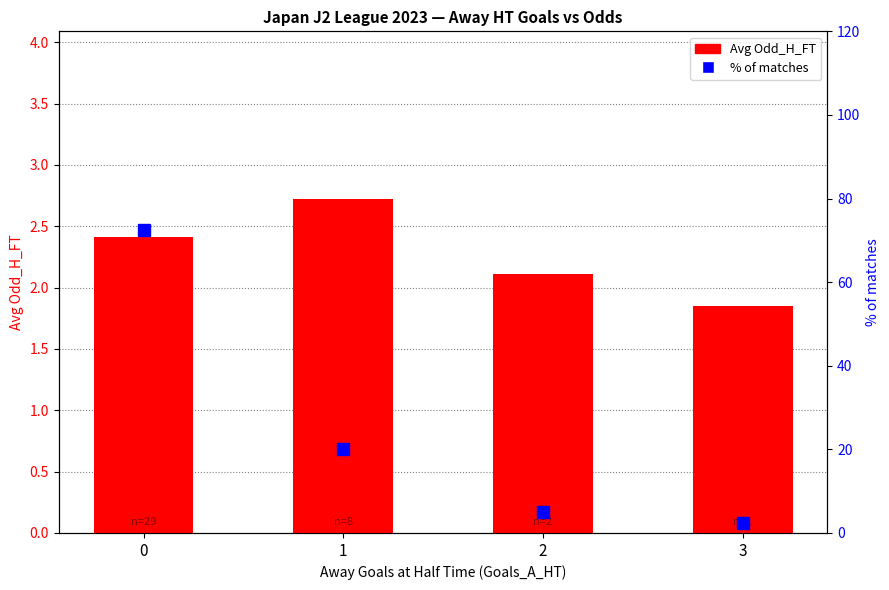

How many series are shown in this chart?

2